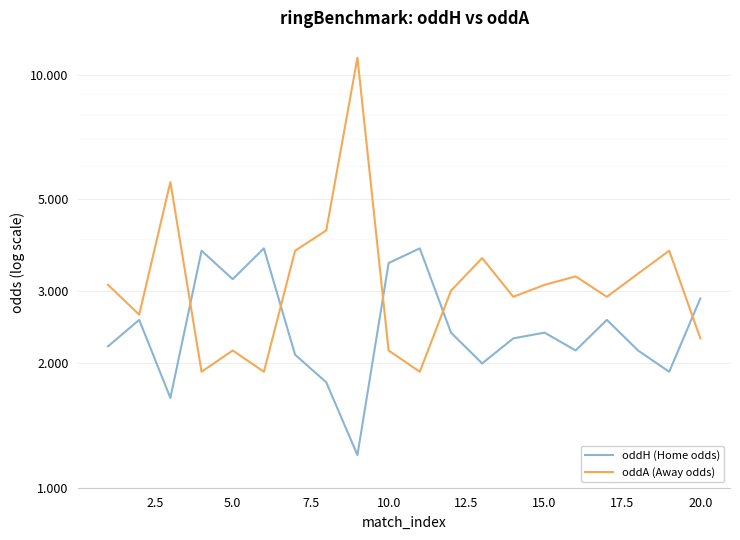

How many values in the oddH (Home odds) series are below 2?

4